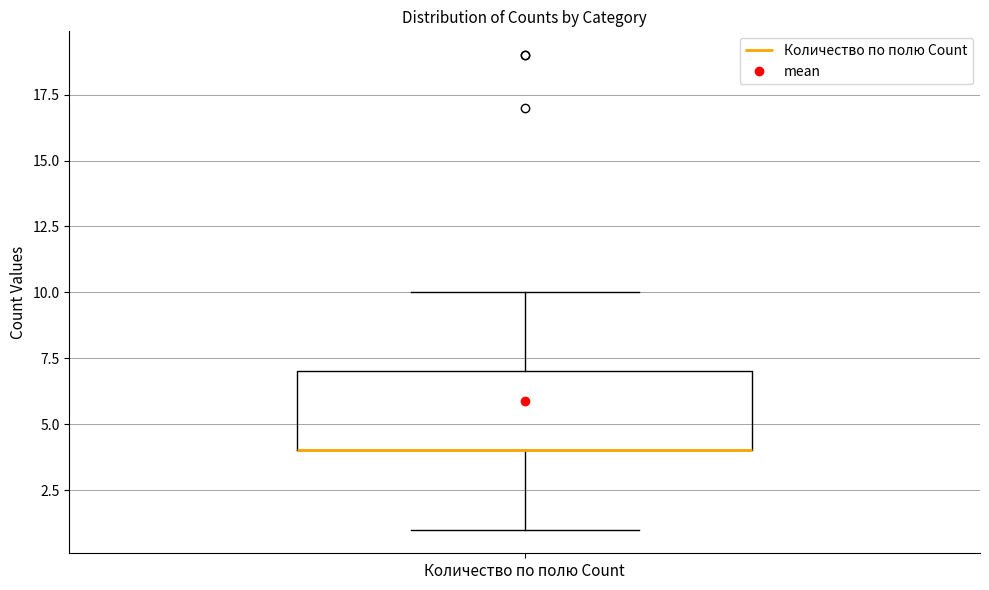

Where does the upper whisker of the box for Количество по полю Count end on the y-axis? The values are not printed on the chart, so give them approximately, as read against the axis.

10